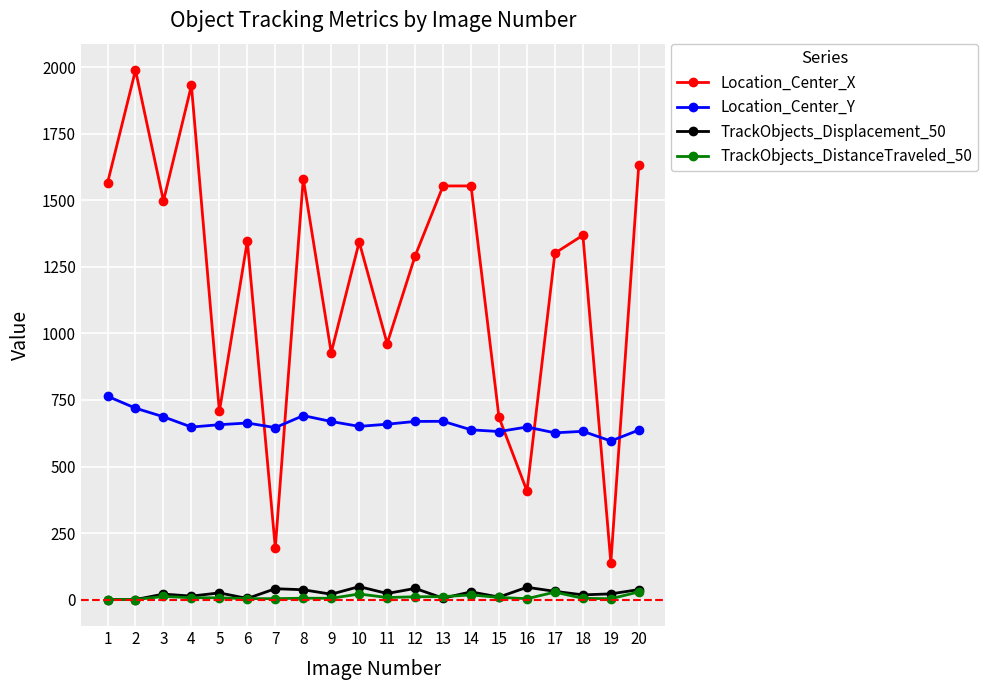

True or false: Location_Center_X has more than 2 points higher than both neighbors.

True